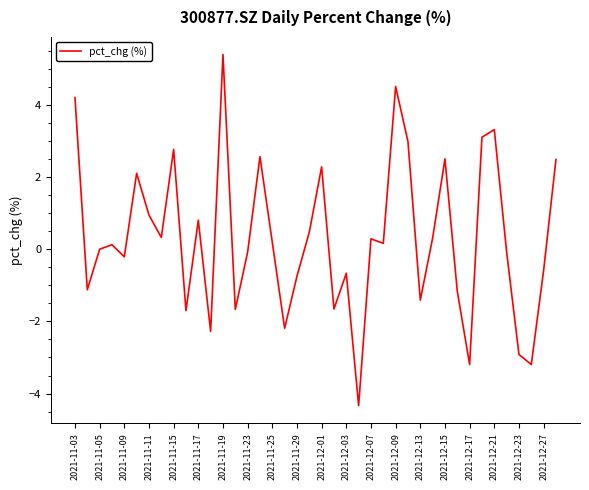

What is the maximum value shown in the chart?

5.4